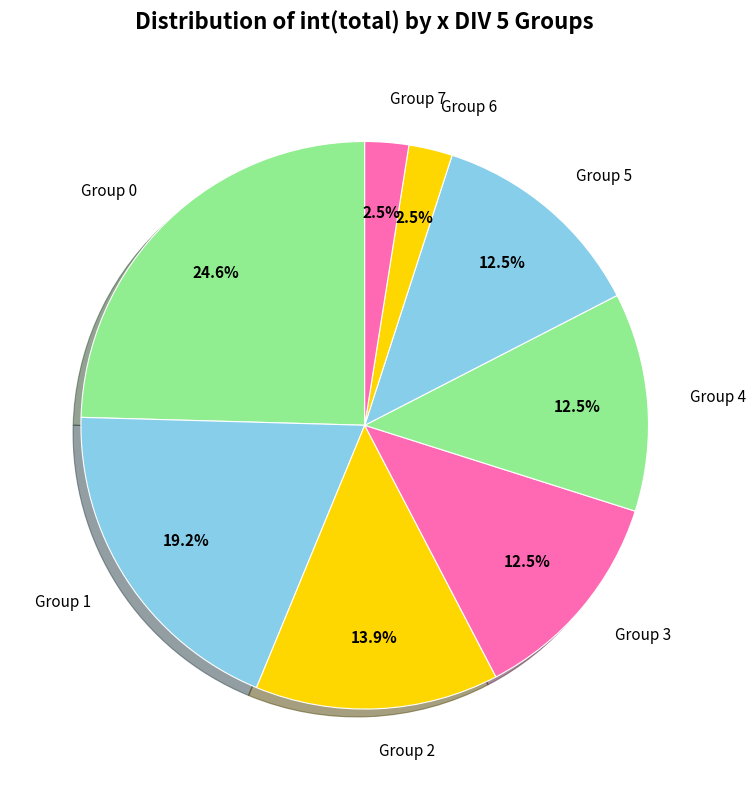

How much of the chart is everything except Group 5?

87.5%